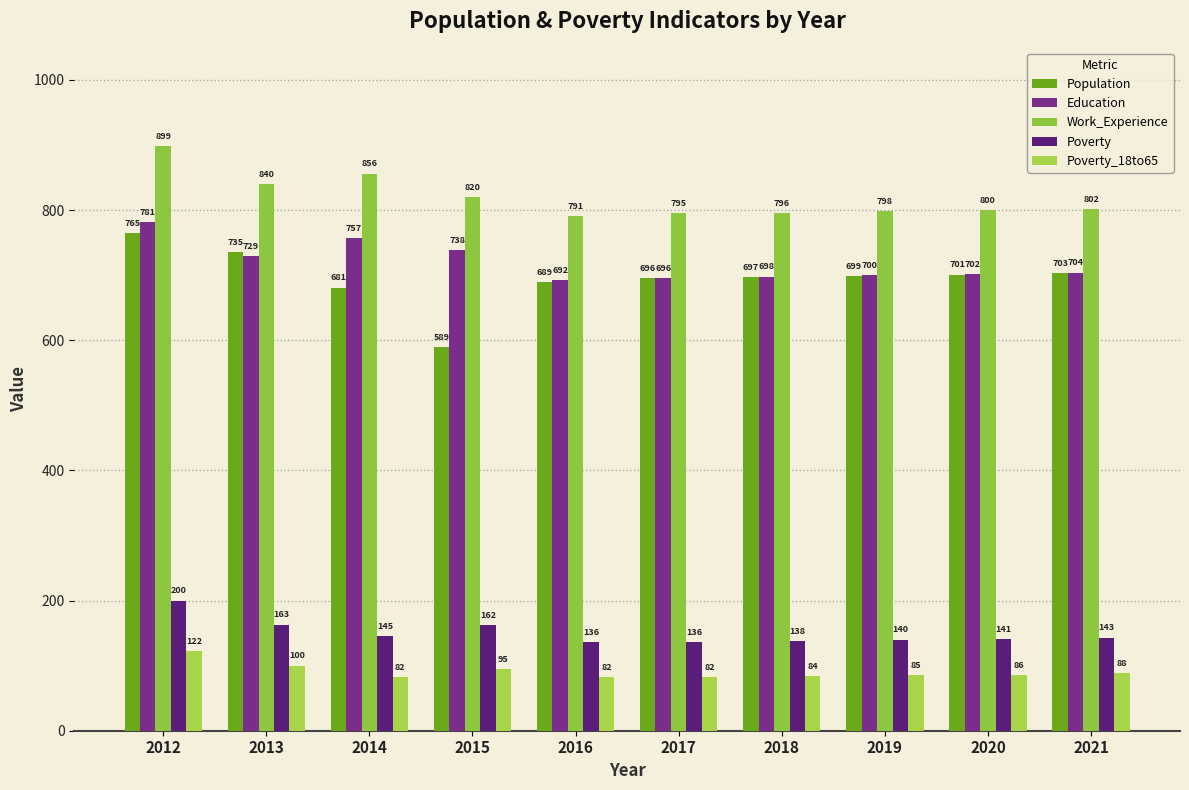

Reading right to left, list all the values displayed in this chart.

Population: 2021=703	2020=701	2019=699	2018=697	2017=696	2016=689	2015=589	2014=681	2013=735	2012=765
Education: 2021=704	2020=702	2019=700	2018=698	2017=696	2016=692	2015=738	2014=757	2013=729	2012=781
Work_Experience: 2021=802	2020=800	2019=798	2018=796	2017=795	2016=791	2015=820	2014=856	2013=840	2012=899
Poverty: 2021=143	2020=141	2019=140	2018=138	2017=136	2016=136	2015=162	2014=145	2013=163	2012=200
Poverty_18to65: 2021=88	2020=86	2019=85	2018=84	2017=82	2016=82	2015=95	2014=82	2013=100	2012=122